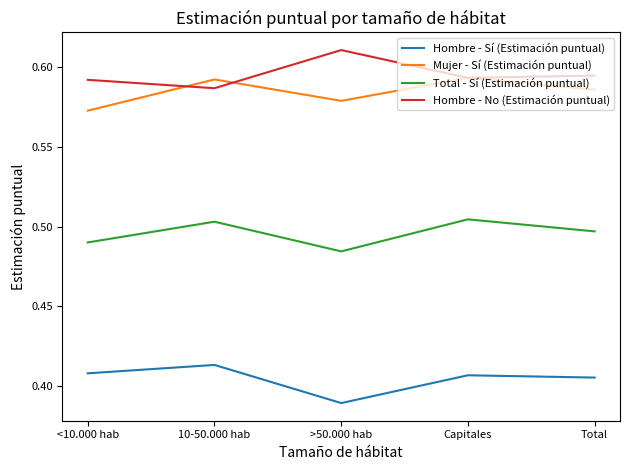

True or false: Hombre - Sí (Estimación puntual) and Mujer - Sí (Estimación puntual) cross at least once.

False